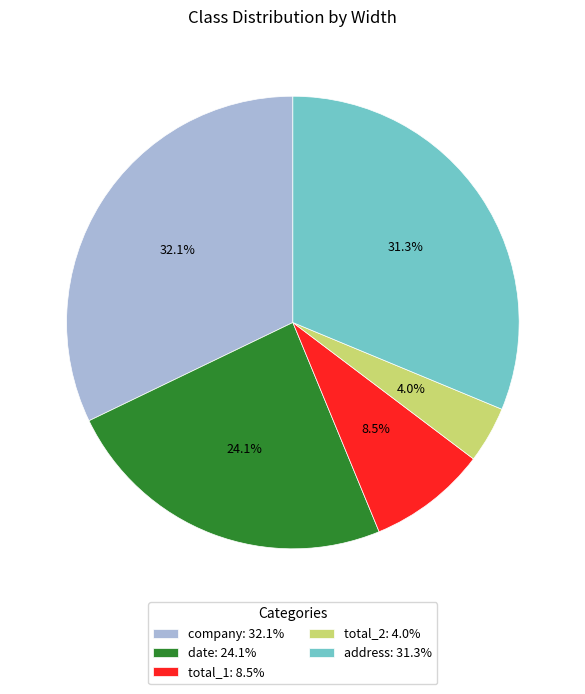

Rank the categories by value from lowest to highest.

total_2, total_1, date, address, company